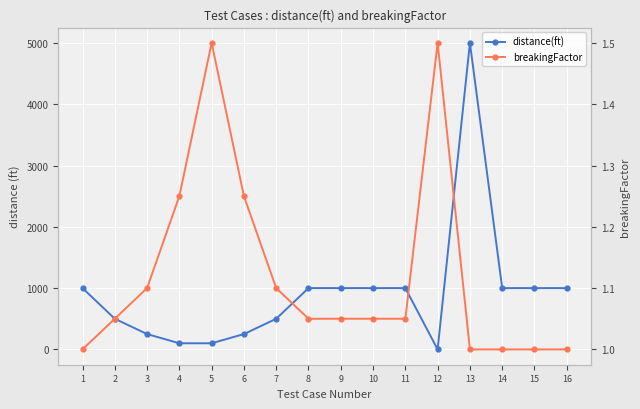

Where is the first local maximum for distance(ft)?

13